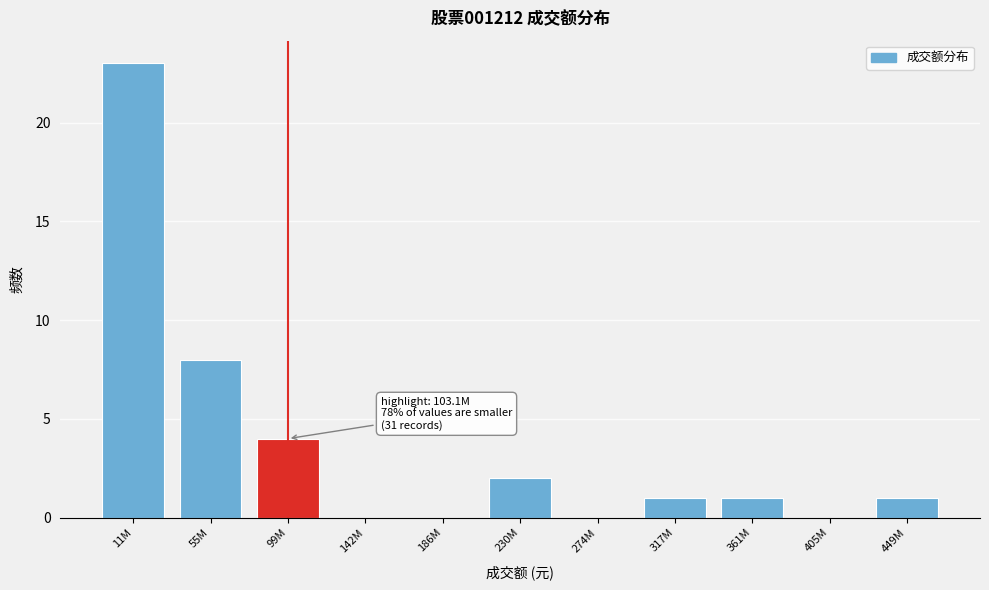

Reading right to left, transcribe all the data shown in this chart.

449M=1	405M=0	361M=1	317M=1	274M=0	230M=2	186M=0	142M=0	99M=4	55M=8	11M=23